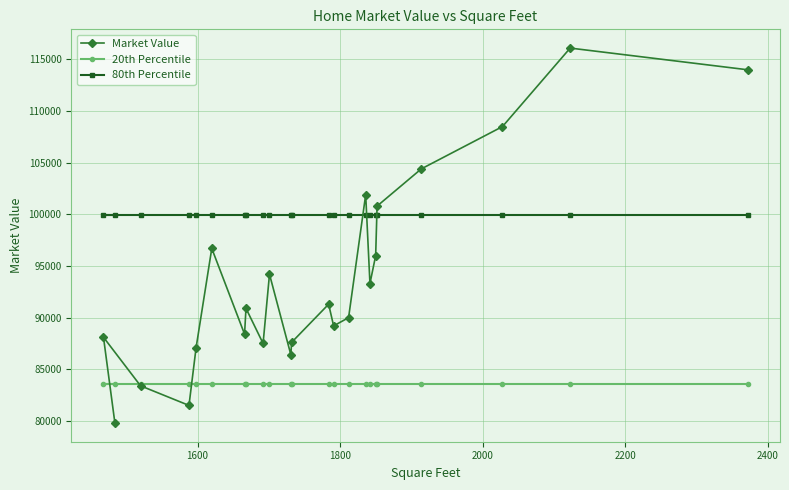

What is the value of the 80th Percentile point at the 18th from the left?

99900